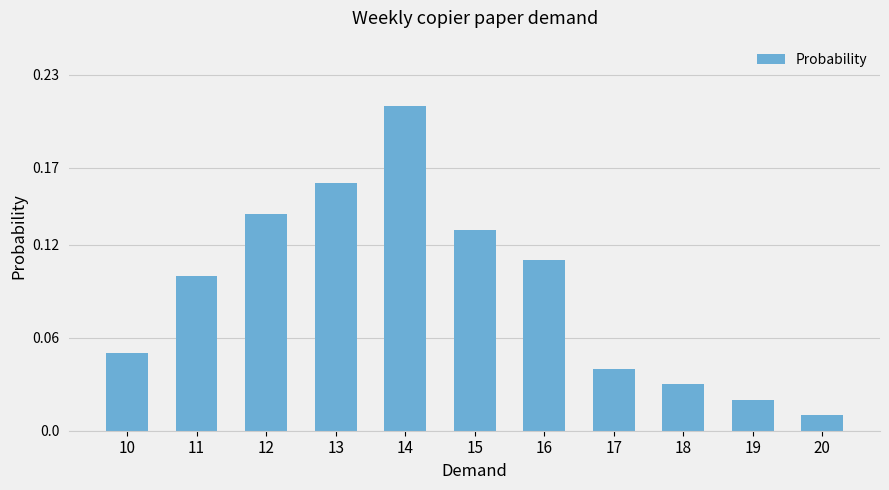

At which label is the value closest to 0?

20